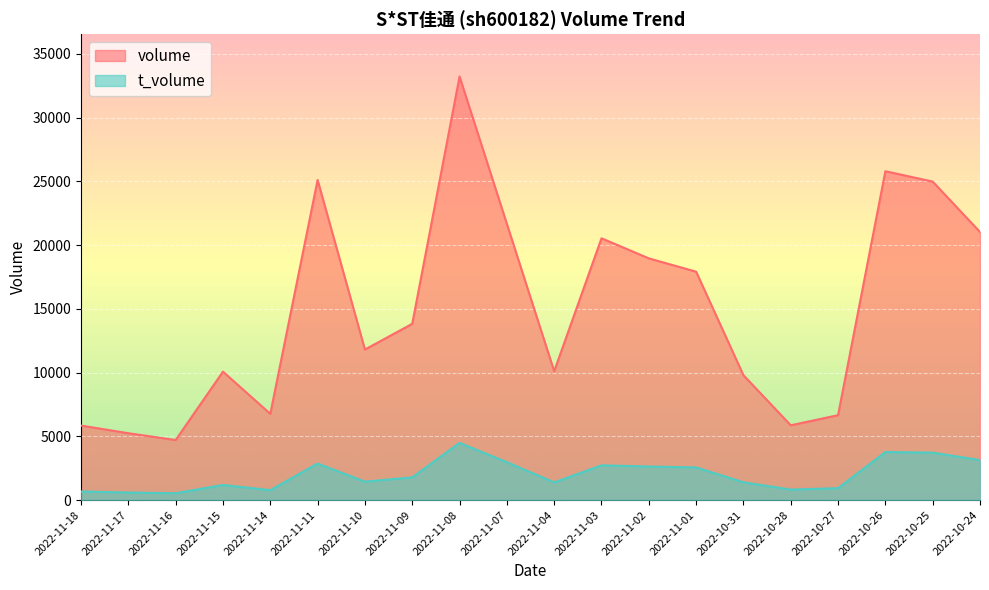

At which label is volume closest to 18964?

2022-11-02